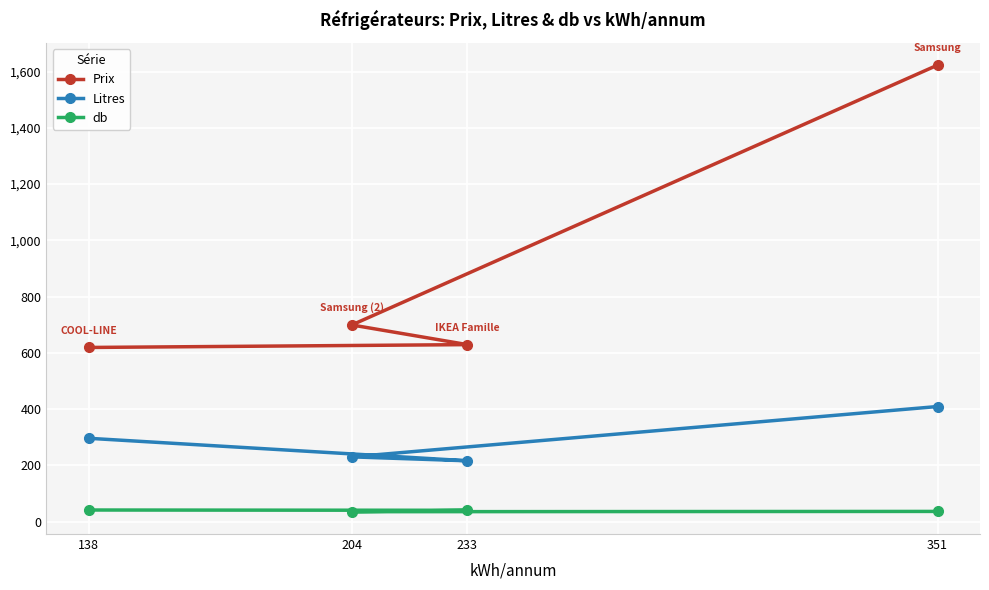

At which label does Litres reach its minimum?

233